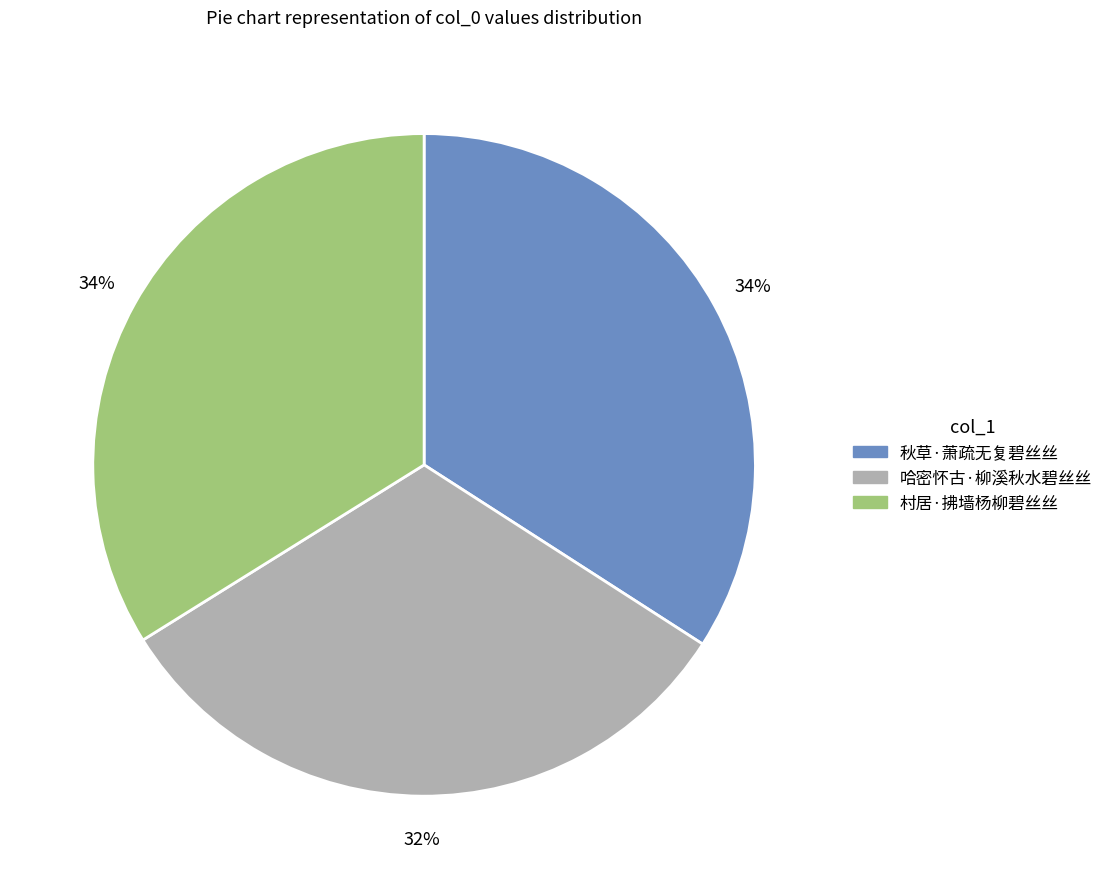

To the nearest percent, what portion does 哈密怀古·柳溪秋水碧丝丝 represent?

32%